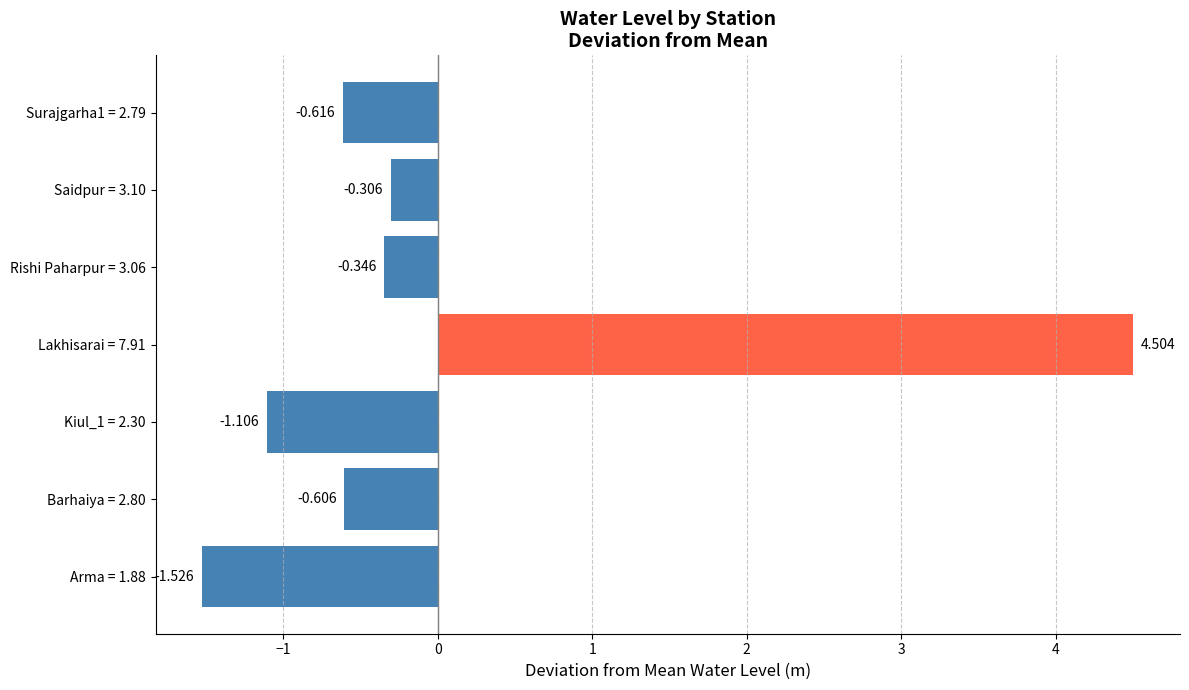

Rank the categories by value from highest to lowest.

Lakhisarai = 7.91, Saidpur = 3.10, Rishi Paharpur = 3.06, Barhaiya = 2.80, Surajgarha1 = 2.79, Kiul_1 = 2.30, Arma = 1.88